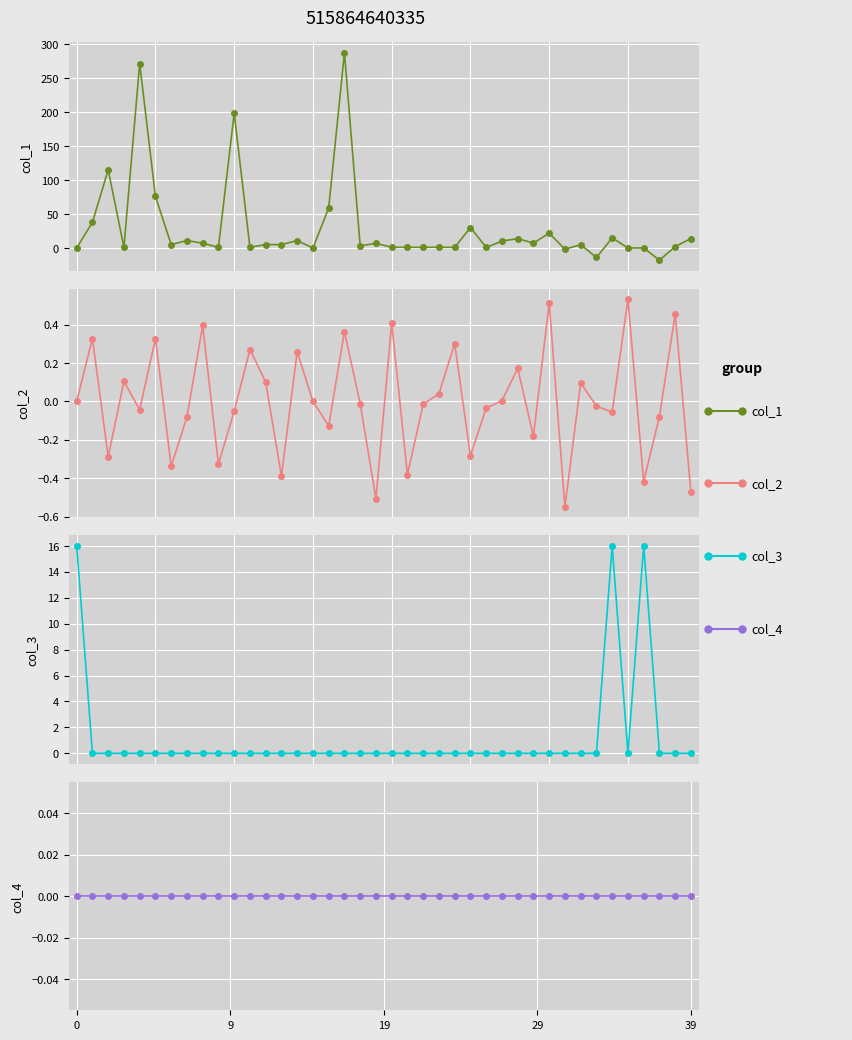

Reading right to left, what are all the values shown in this chart?

col_1: 13.9	2.0	-17.9	0.0	0.1	14.8	-13.9	4.9	-1.8	21.8	7.2	13.8	10.2	0.8	30.1	0.9	1.1	0.9	1.1	1.0	7.0	3.0	287.2	58.9	0.0	11.0	5.0	5.0	1.0	198.2	1.0	7.0	11.0	5.0	75.8	271.2	1.0	115.0	37.8	0.0
col_2: -0.5	0.5	-0.1	-0.4	0.5	-0.1	-0.0	0.1	-0.5	0.5	-0.2	0.2	0.0	-0.0	-0.3	0.3	0.0	-0.0	-0.4	0.4	-0.5	-0.0	0.4	-0.1	-0.0	0.3	-0.4	0.1	0.3	-0.1	-0.3	0.4	-0.1	-0.3	0.3	-0.0	0.1	-0.3	0.3	0.0
col_3: 0.0	0.0	0.0	16.0	0.0	16.0	0.0	0.0	0.0	0.0	0.0	0.0	0.0	0.0	0.0	0.0	0.0	0.0	0.0	0.0	0.0	0.0	0.0	0.0	0.0	0.0	0.0	0.0	0.0	0.0	0.0	0.0	0.0	0.0	0.0	0.0	0.0	0.0	0.0	16.0
col_4: 0.0	0.0	0.0	0.0	0.0	0.0	0.0	0.0	0.0	0.0	0.0	0.0	0.0	0.0	0.0	0.0	0.0	0.0	0.0	0.0	0.0	0.0	0.0	0.0	0.0	0.0	0.0	0.0	0.0	0.0	0.0	0.0	0.0	0.0	0.0	0.0	0.0	0.0	0.0	0.0